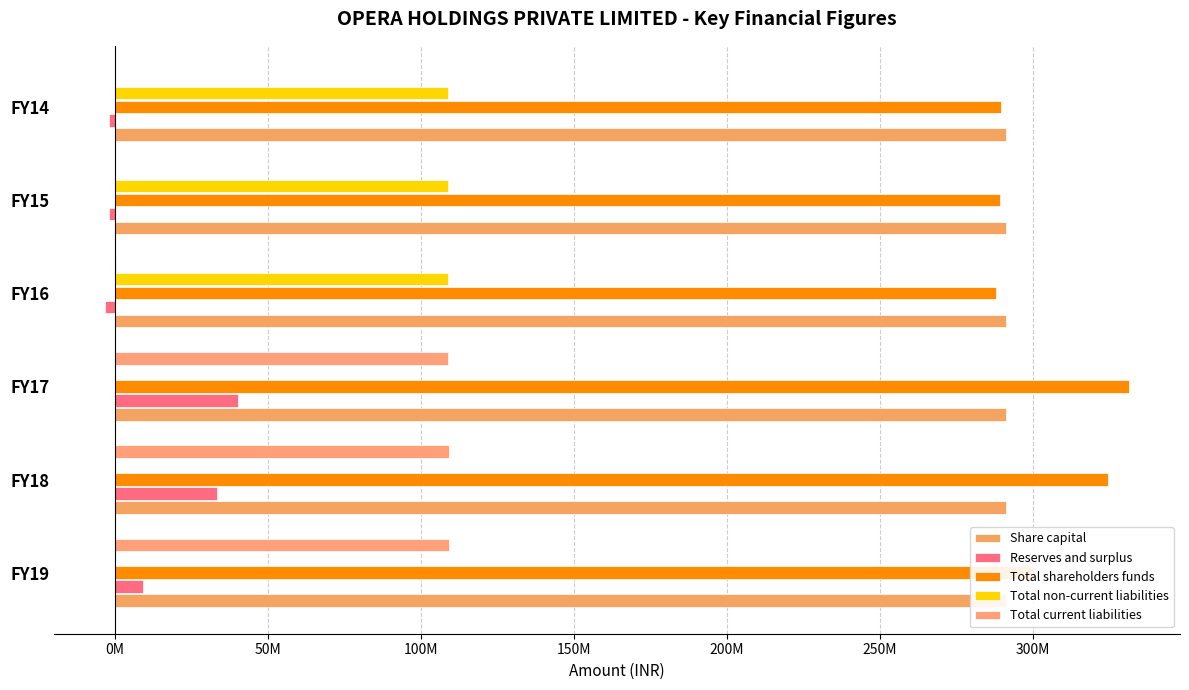

What is the highest value of the Reserves and surplus series?

40121077.0